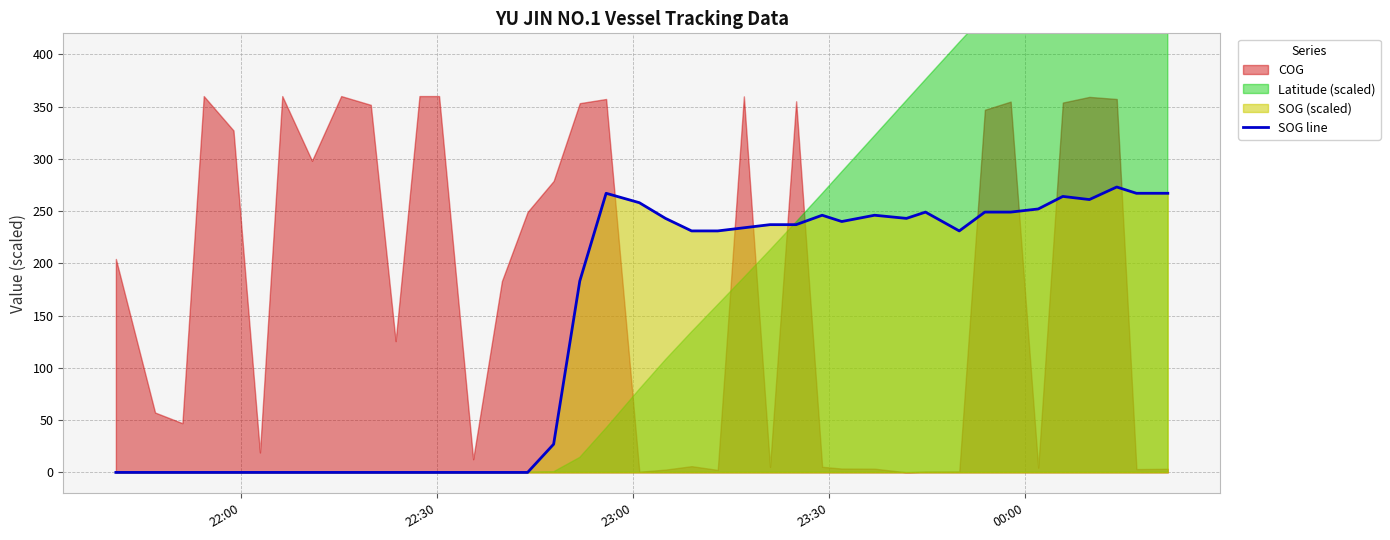

How many values exceed 231?

19